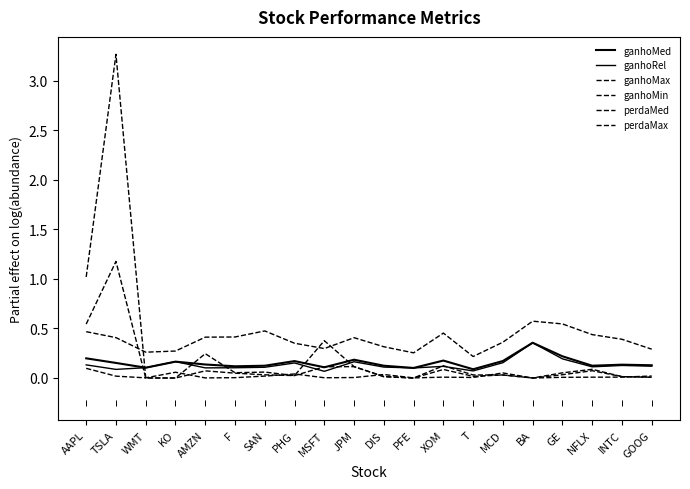

How many interior local valleys does the perdaMax series have?

4